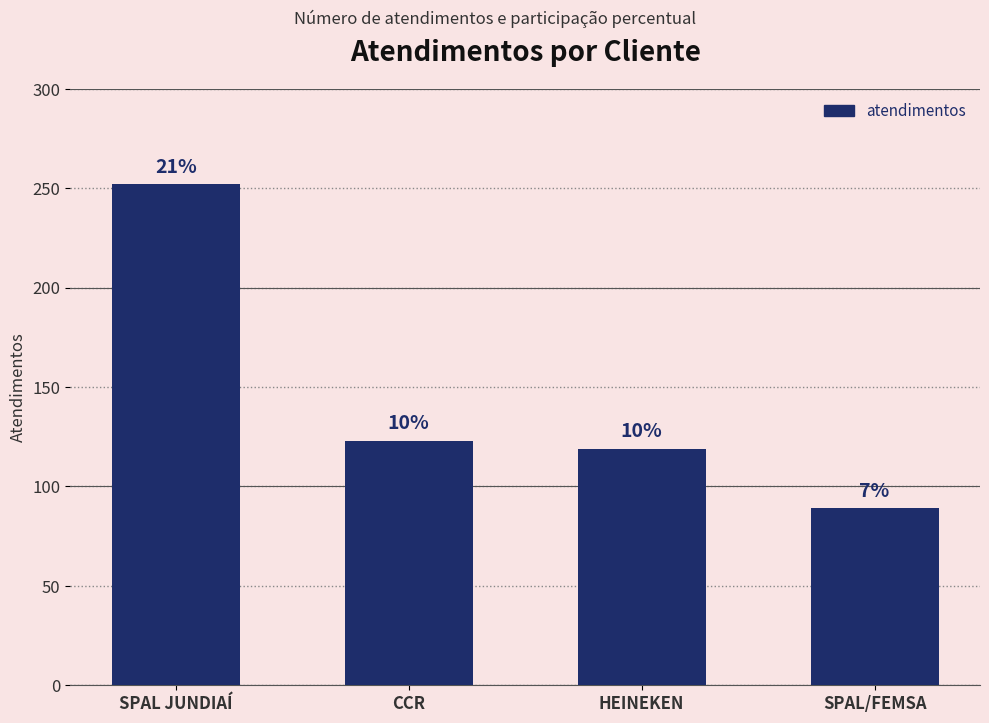

Reading right to left, what are all the values shown in this chart?

89	119	123	252